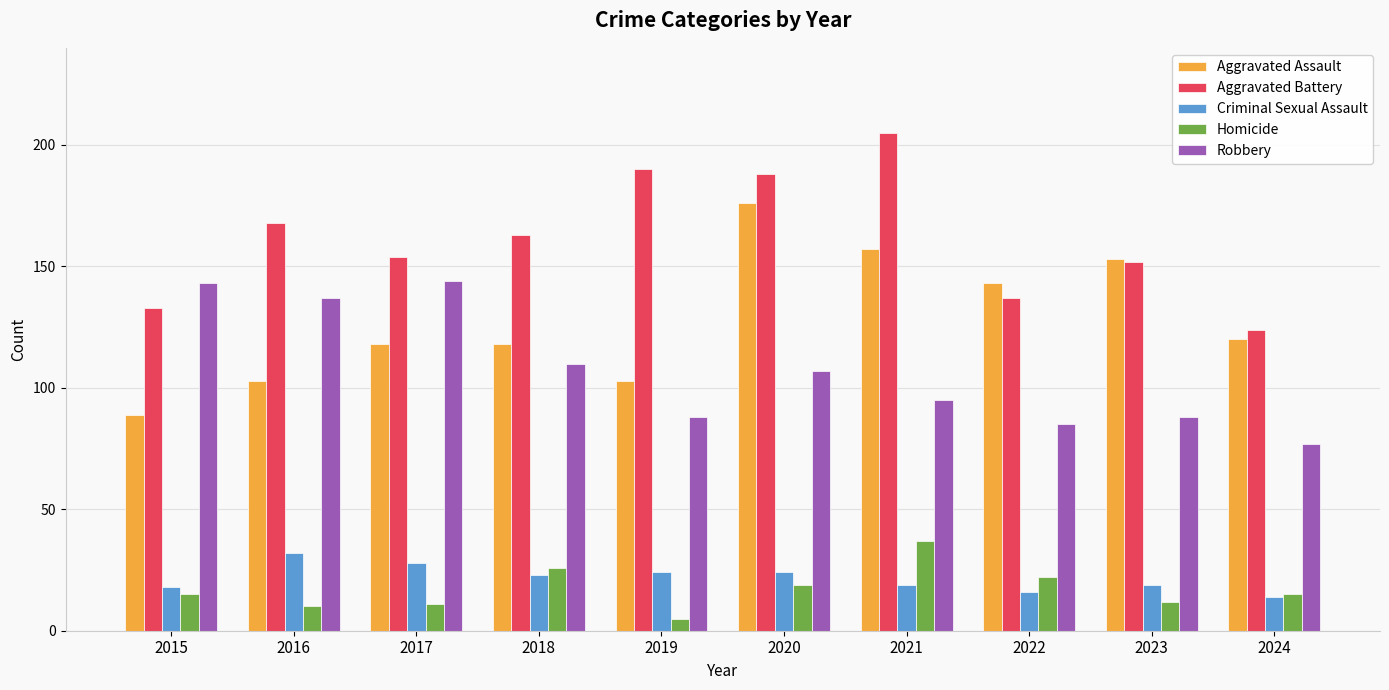

Which series has the largest total across all categories?

Aggravated Battery